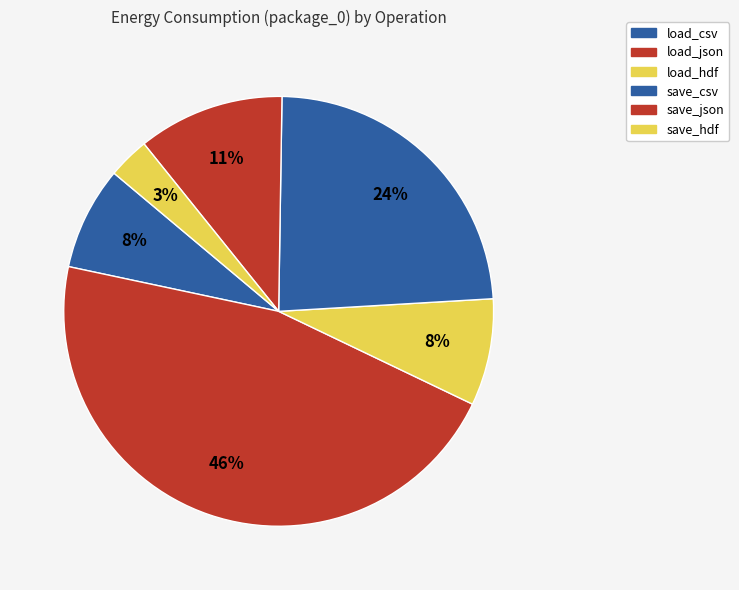

How many segments does this pie chart have?

6